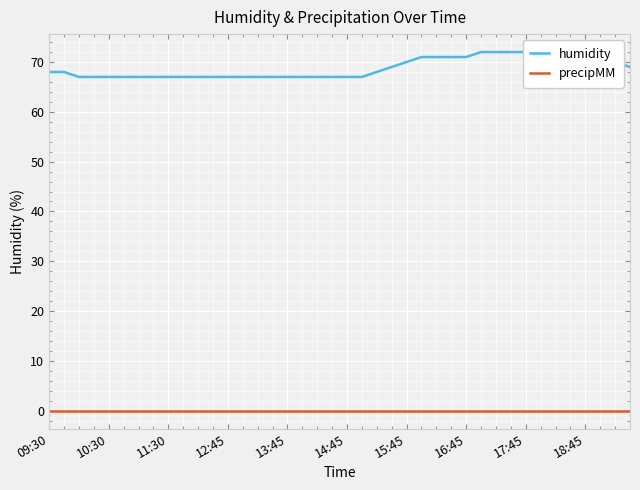

What is the difference between the maximum and second lowest values in the humidity series?

5